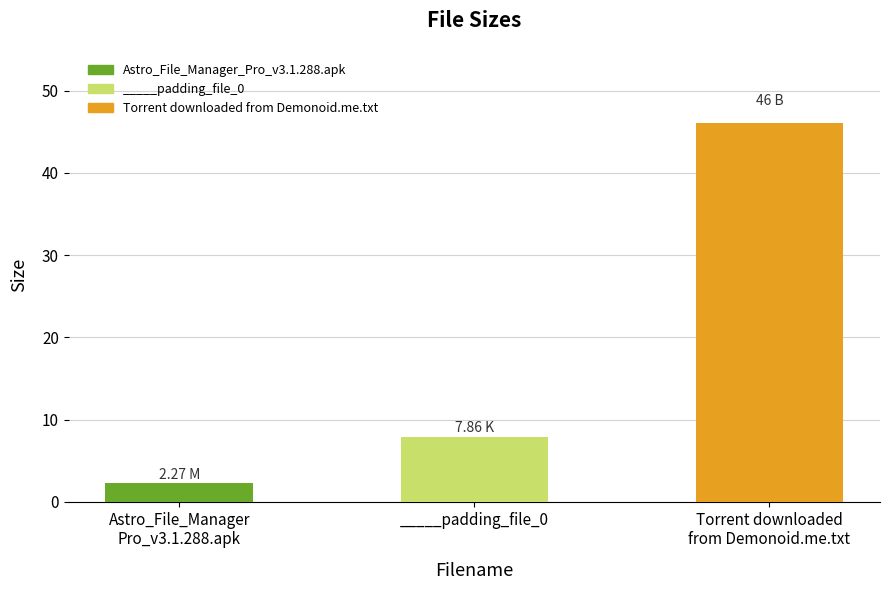

What is the greatest value displayed?

46.0